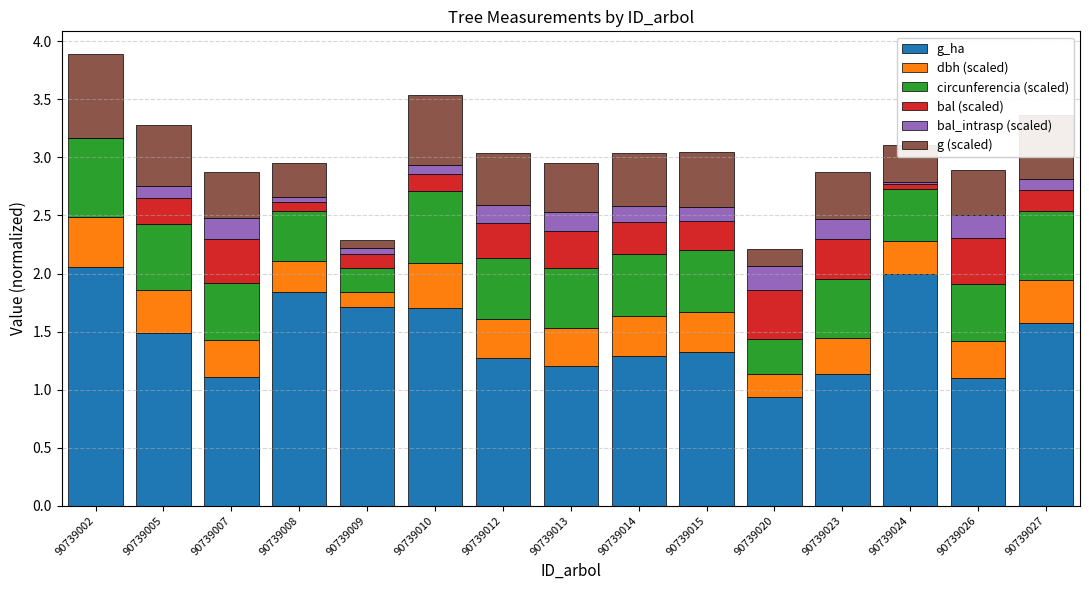

Is it true that g_ha equals 1.6 at 90739027?

True